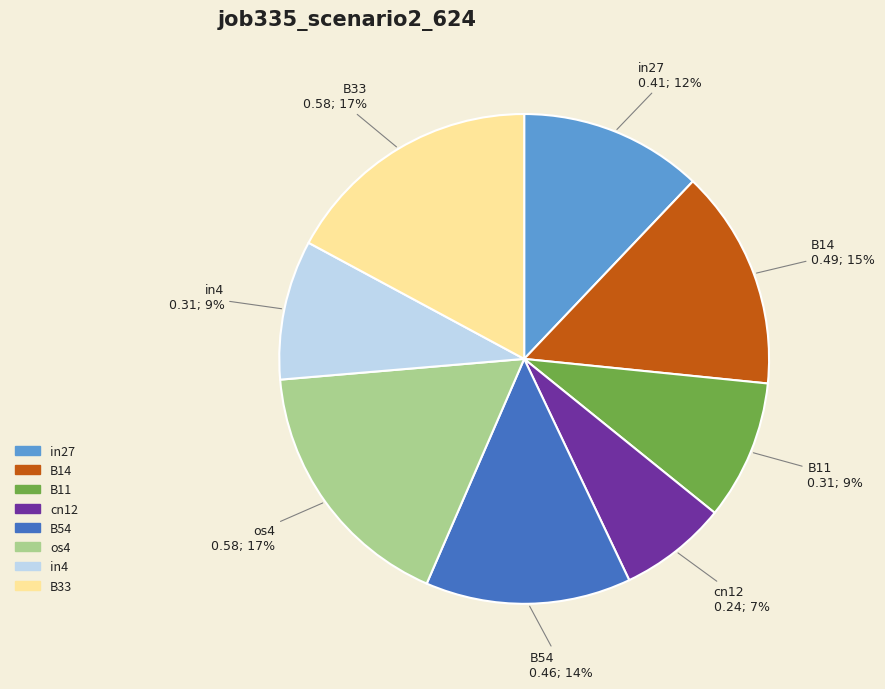

To the nearest percent, what is the difference between the largest and smallest slice percentages?

10%